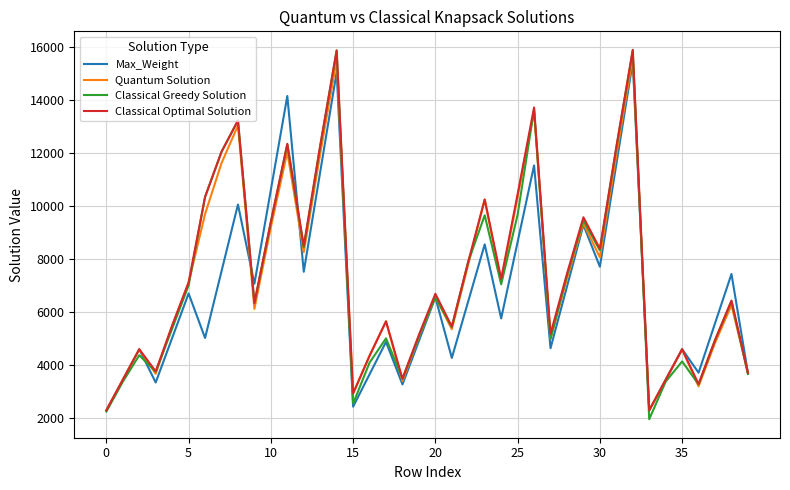

Which series has the widest spread of values?

Classical Greedy Solution